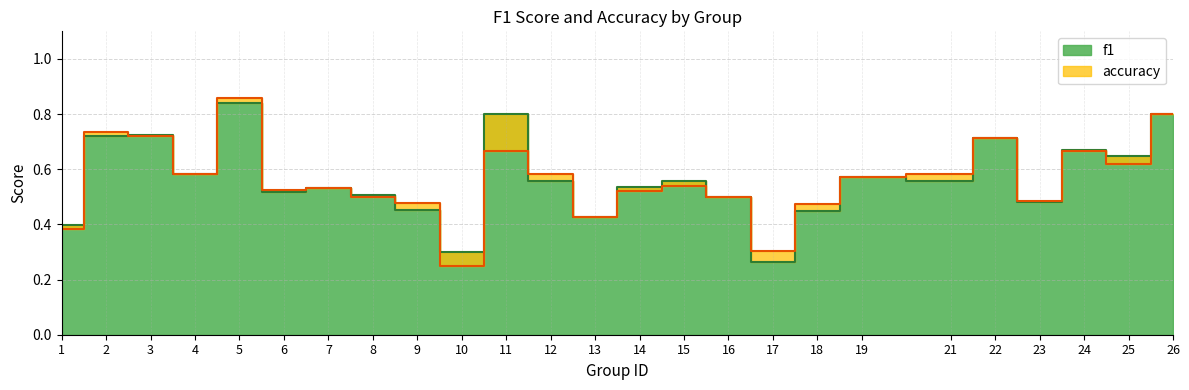

Where is the first local maximum for f1?

3